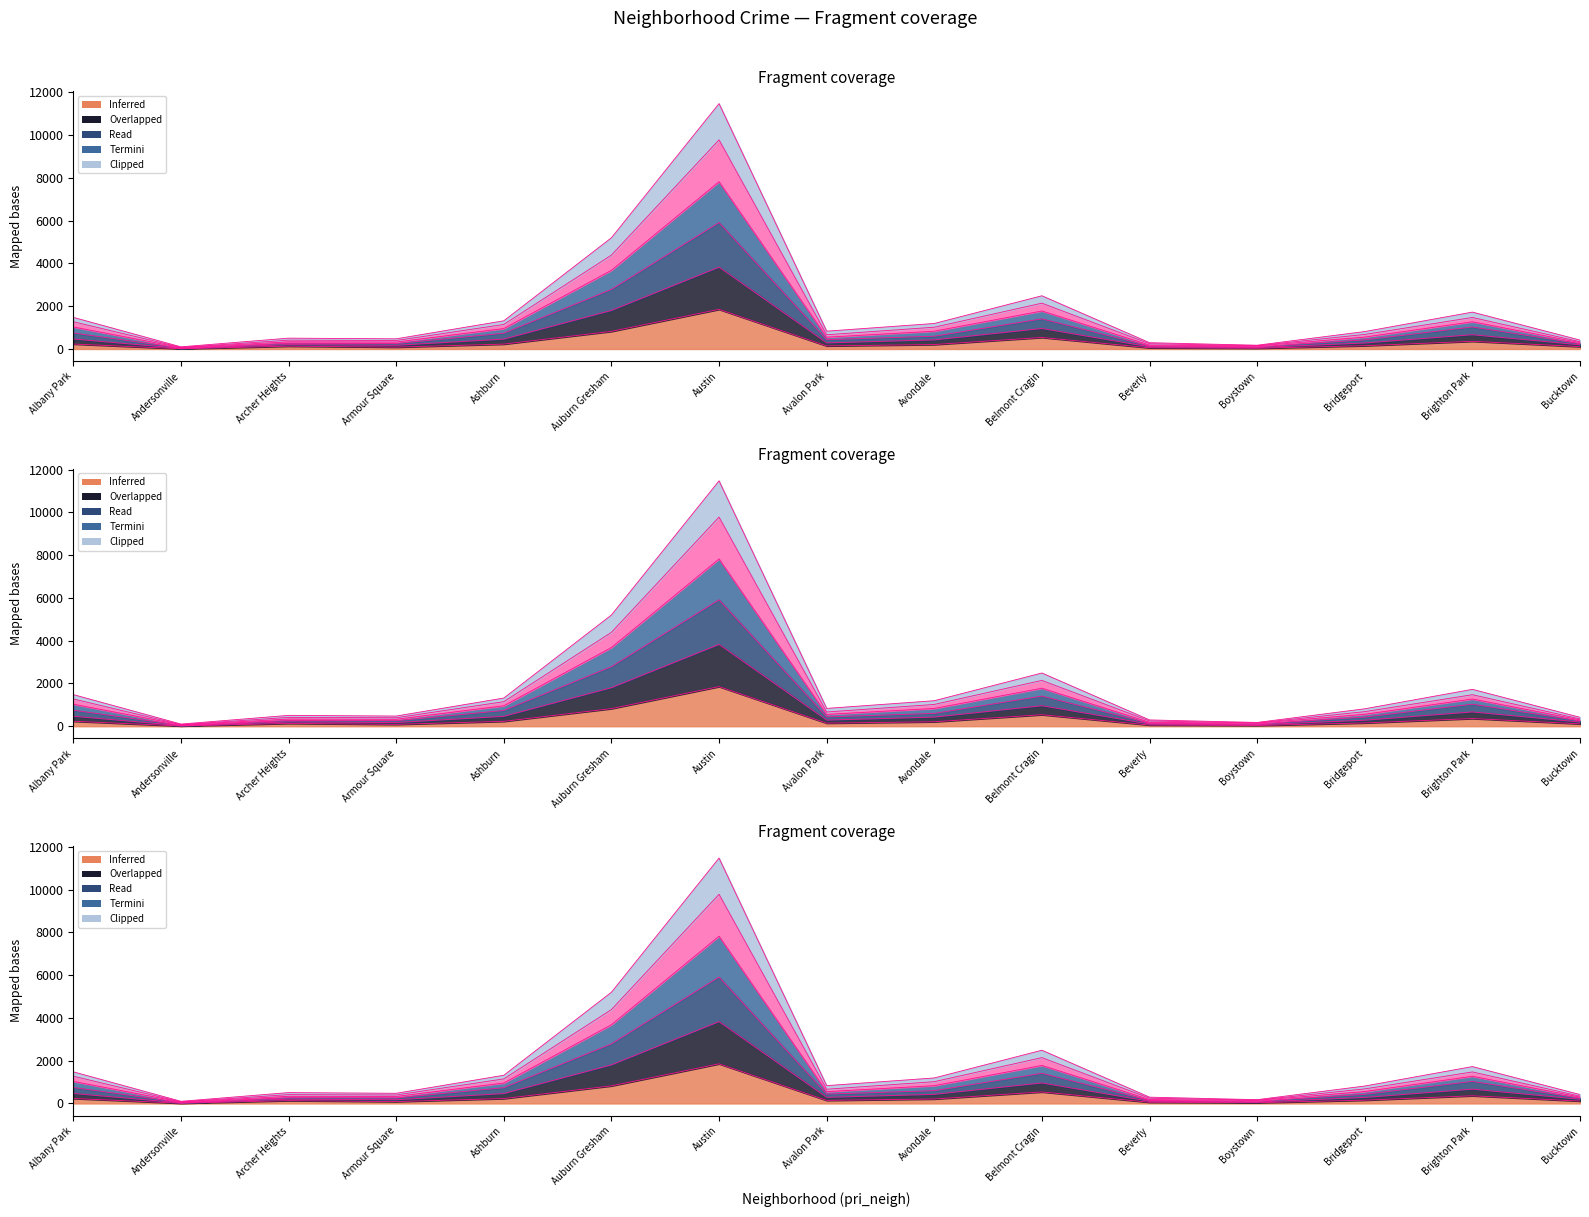

Reading right to left, what are all the values shown in this chart?

2023: Bucktown=111	Brighton Park=359	Bridgeport=153	Boystown=35	Beverly=56	Belmont Cragin=538	Avondale=208	Avalon Park=144	Austin=1853	Auburn Gresham=823	Ashburn=228	Armour Square=87	Archer Heights=132	Andersonville=11	Albany Park=232
2017: Bucktown=298	Brighton Park=1271	Bridgeport=557	Boystown=141	Beverly=183	Belmont Cragin=1778	Avondale=831	Avalon Park=552	Austin=7823	Auburn Gresham=3682	Ashburn=955	Armour Square=326	Archer Heights=335	Andersonville=67	Albany Park=1030
2016: Bucktown=298	Brighton Park=1271	Bridgeport=557	Boystown=141	Beverly=183	Belmont Cragin=1778	Avondale=831	Avalon Park=552	Austin=7823	Auburn Gresham=3682	Ashburn=955	Armour Square=326	Archer Heights=335	Andersonville=67	Albany Park=1030
2018: Bucktown=416	Brighton Park=1725	Bridgeport=815	Boystown=176	Beverly=294	Belmont Cragin=2489	Avondale=1193	Avalon Park=833	Austin=11477	Auburn Gresham=5201	Ashburn=1318	Armour Square=475	Archer Heights=507	Andersonville=100	Albany Park=1479
2020: Bucktown=339	Brighton Park=1474	Bridgeport=681	Boystown=155	Beverly=245	Belmont Cragin=2143	Avondale=1019	Avalon Park=665	Austin=9782	Auburn Gresham=4390	Ashburn=1148	Armour Square=396	Archer Heights=413	Andersonville=75	Albany Park=1276
2021: Bucktown=416	Brighton Park=1725	Bridgeport=815	Boystown=176	Beverly=294	Belmont Cragin=2489	Avondale=1193	Avalon Park=833	Austin=11477	Auburn Gresham=5201	Ashburn=1318	Armour Square=475	Archer Heights=507	Andersonville=100	Albany Park=1479